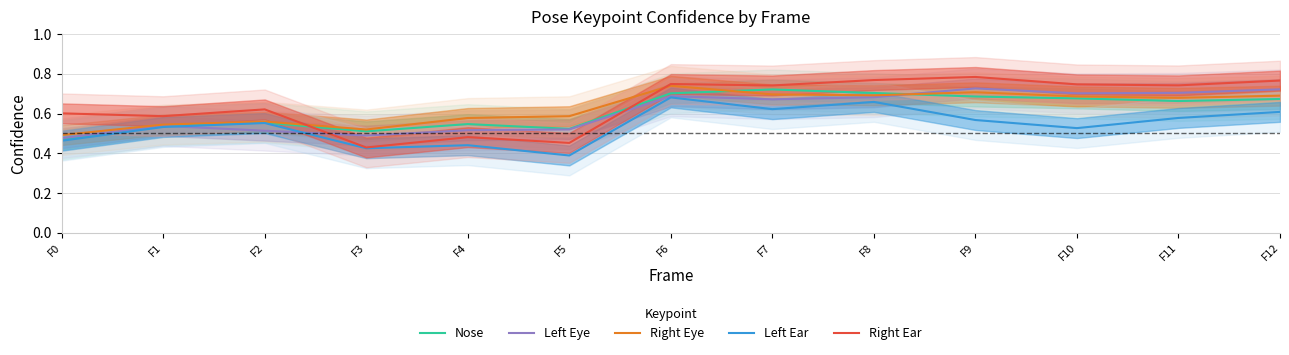

What is the sum of the Right Ear values at F7 and F12?

1.5